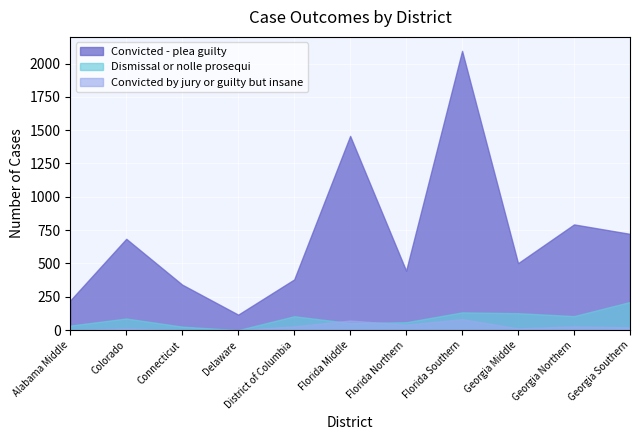

In Convicted by jury or guilty but insane, how many points are higher than both neighbors (excluding endpoints)?

4